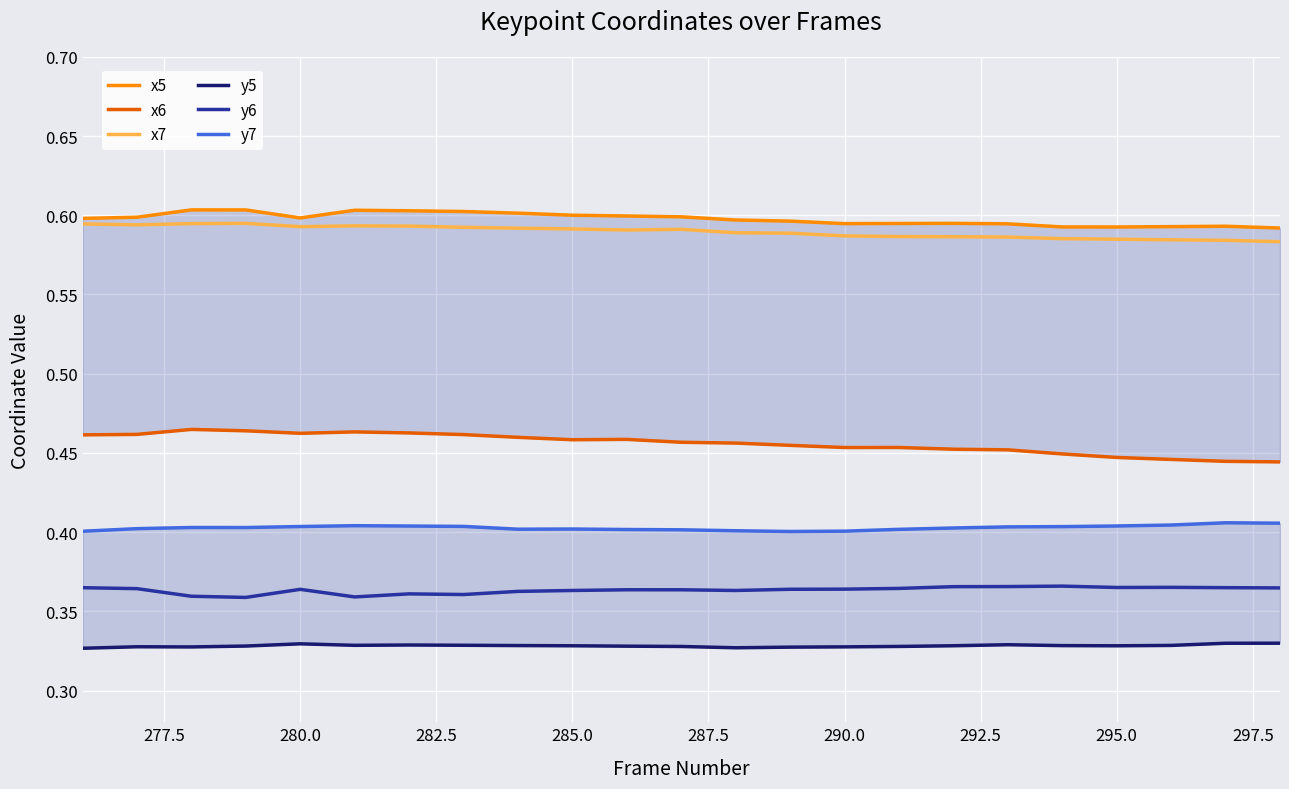

True or false: x7 and y6 intersect in this chart.

False